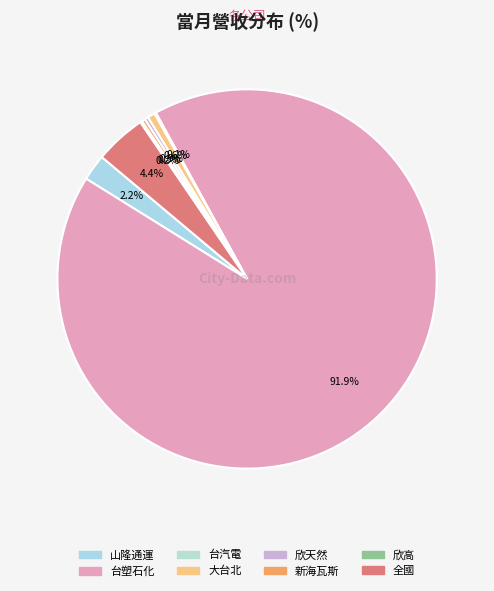

What is the largest slice in the pie chart?

台塑石化